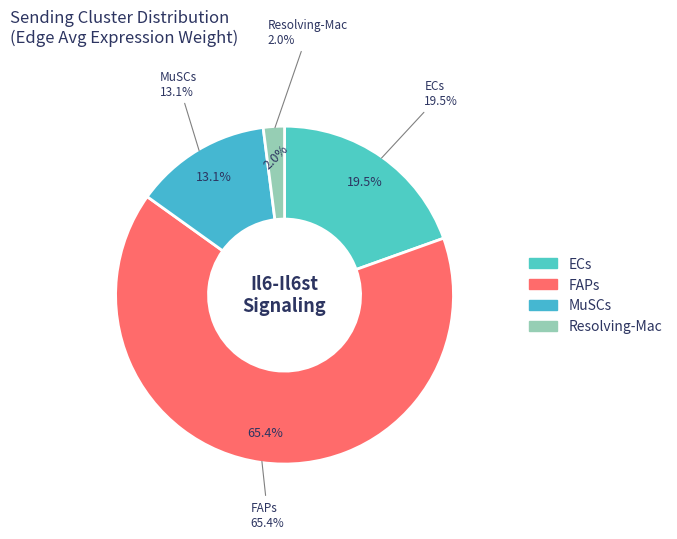

Which has a higher value, FAPs or ECs?

FAPs